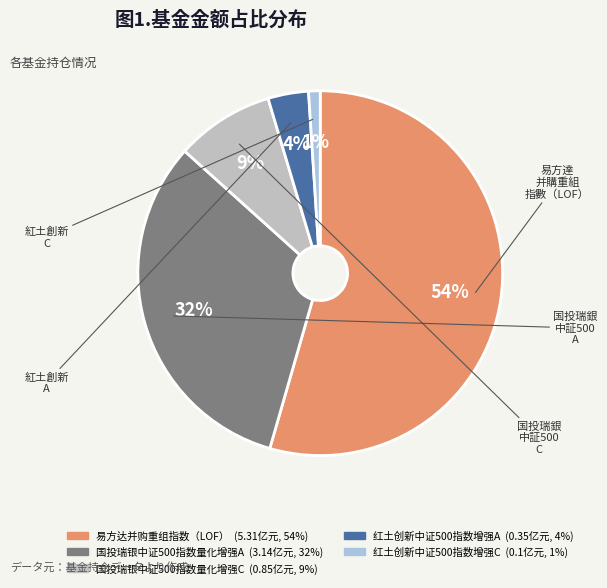

Does any single category account for the majority?

Yes